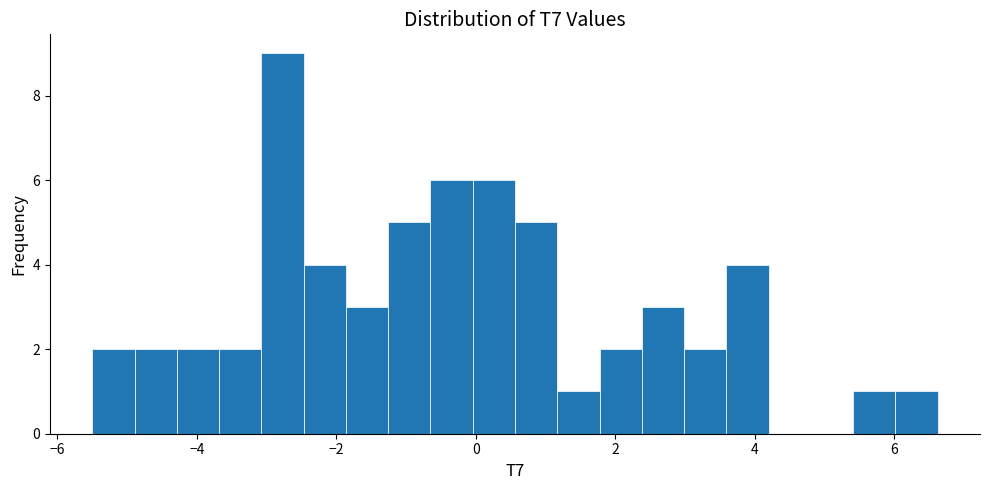

Around what value on the x-axis is the tallest bar? Give the approximate position of its centre, as read against the axis.

-2.8